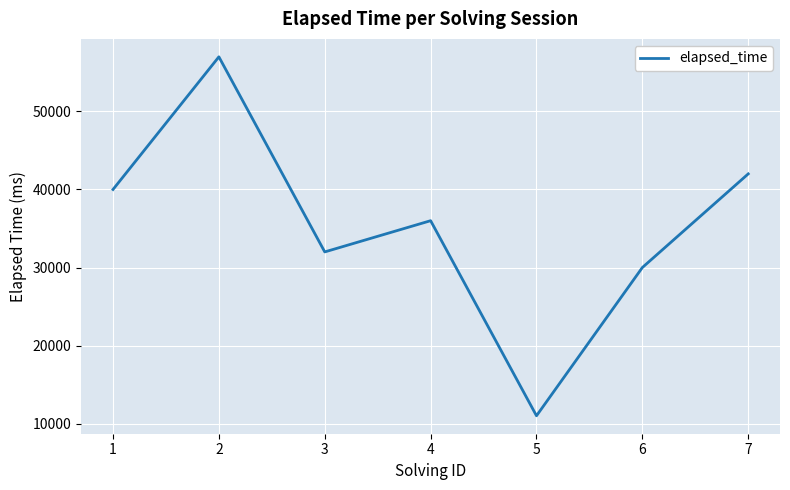

Reading left to right, list all the values displayed in this chart.

40000	57000	32000	36000	11000	30000	42000